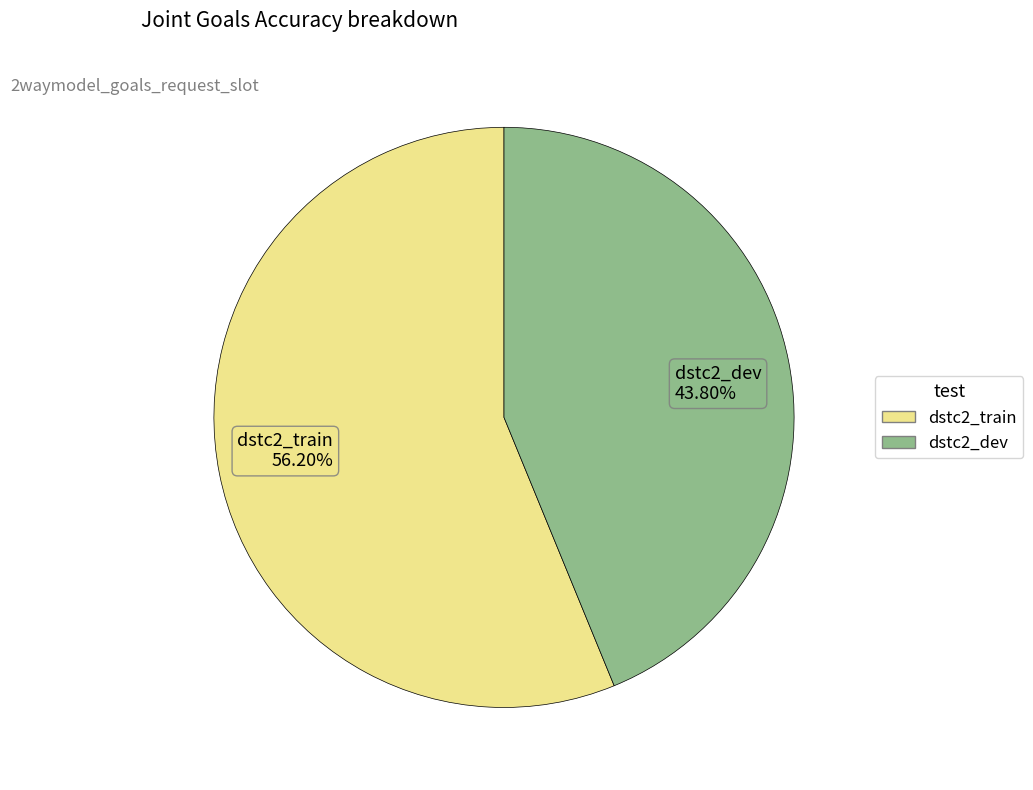

What portion of the pie excludes dstc2_dev?

56.2%